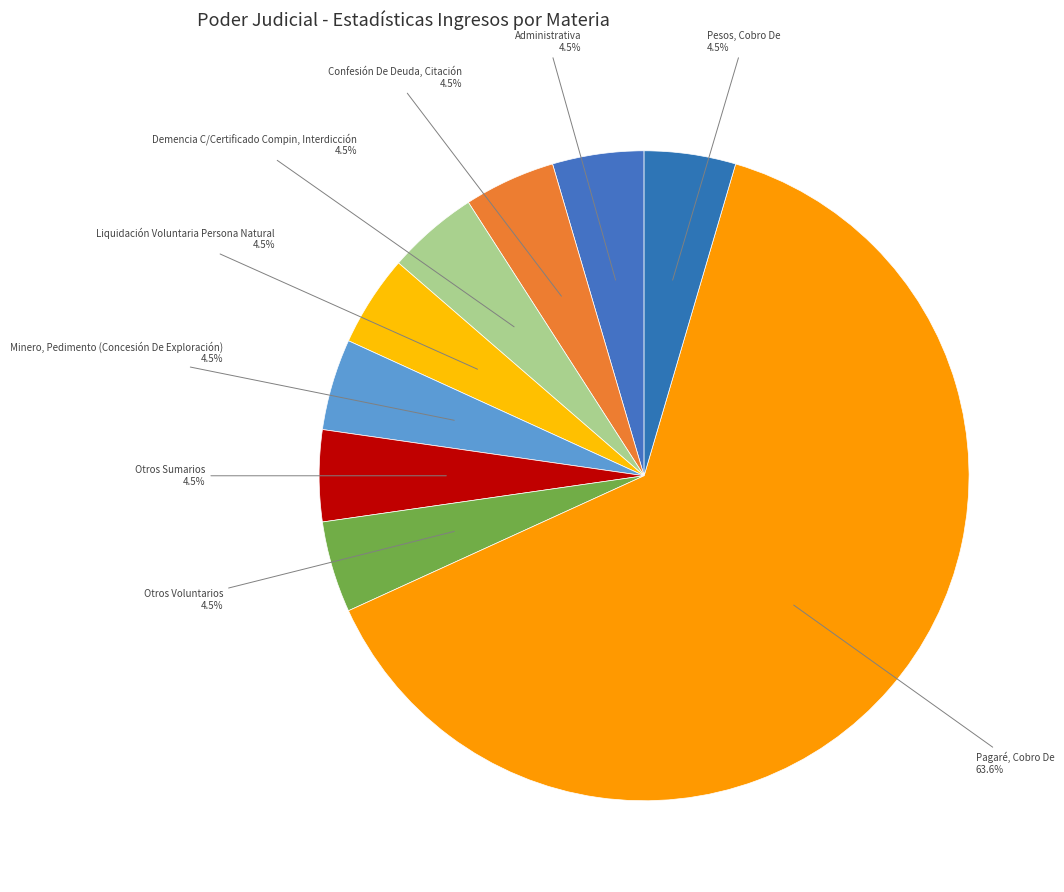

Count the number of slices in the pie.

9